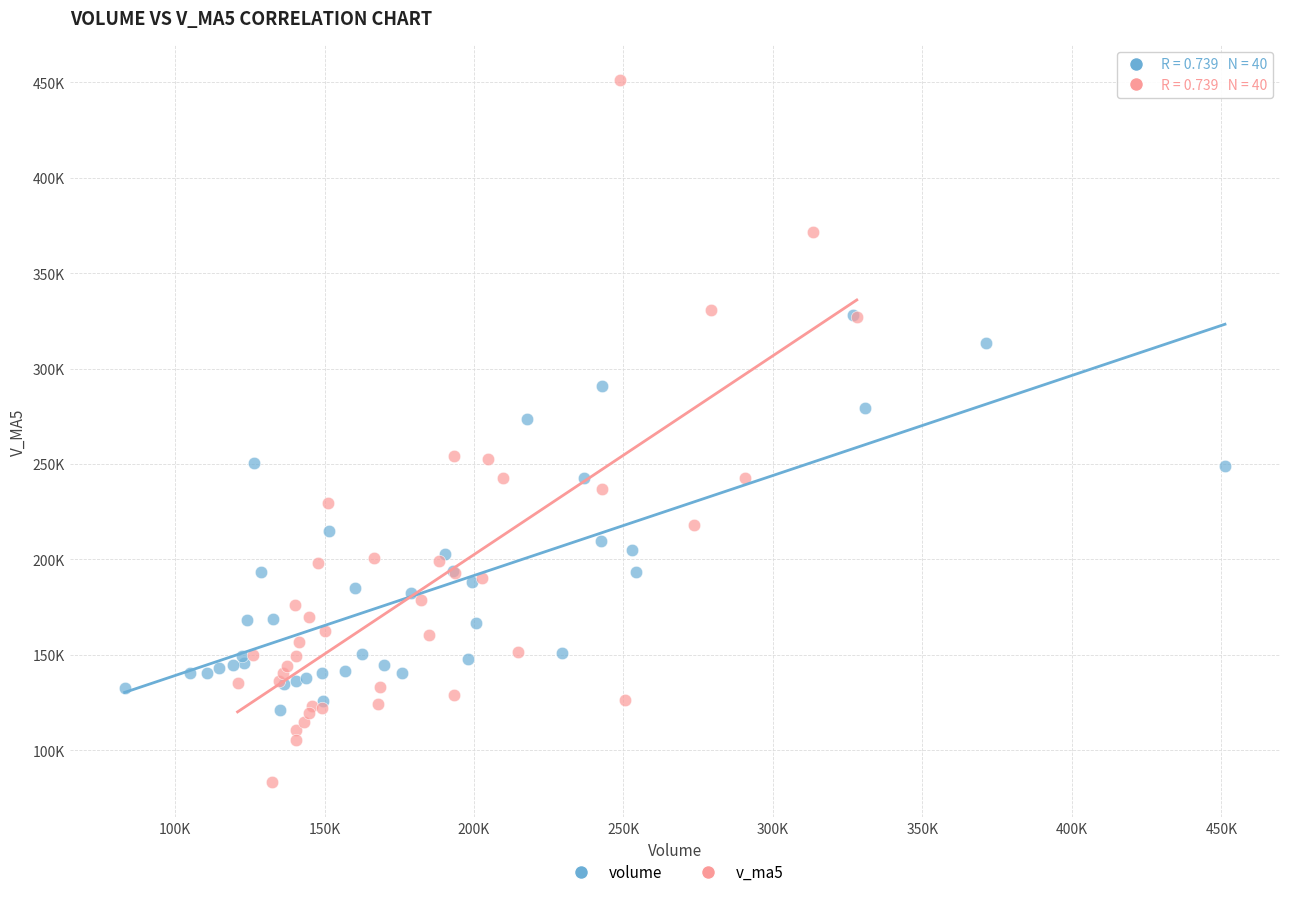

What are all the series names shown in the legend?

volume, v_ma5